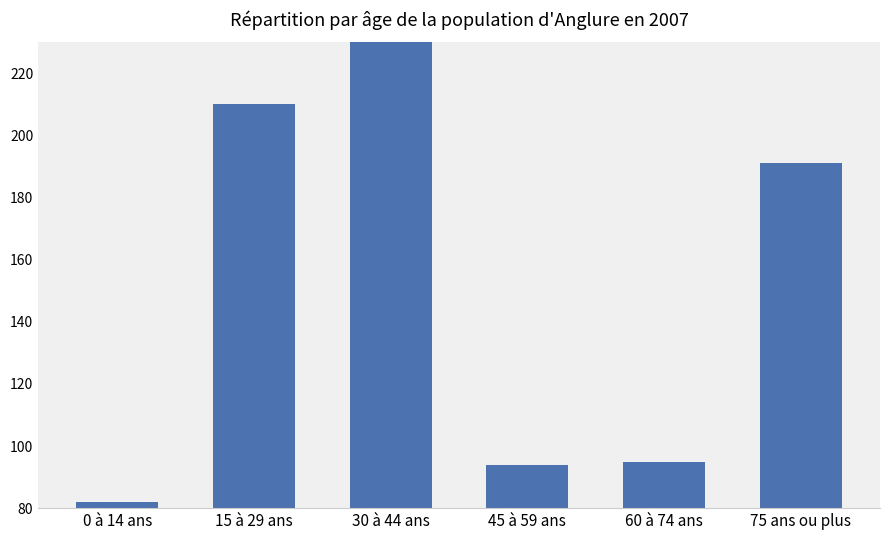

What is the change in value from 0 à 14 ans to 15 à 29 ans?

+128